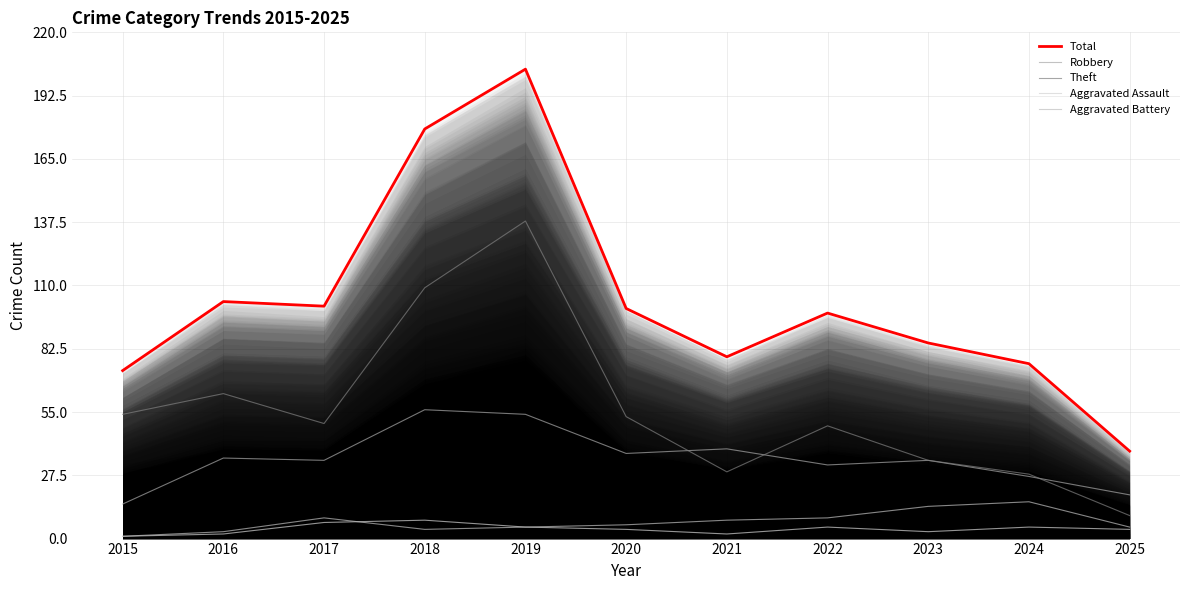

Which series has the largest total across all categories?

Total